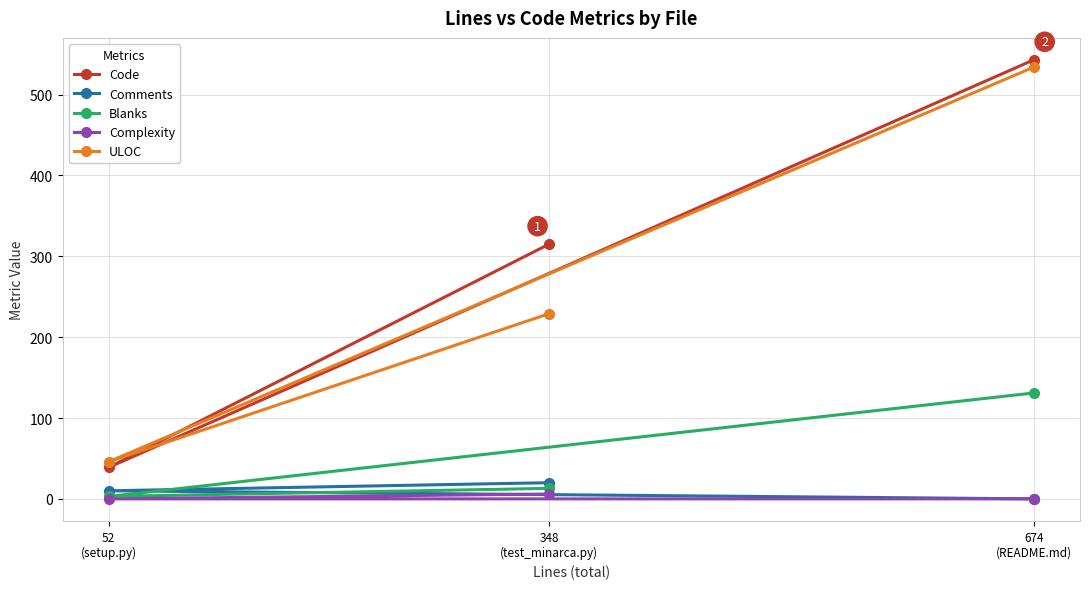

What is the total value across all series at 674
(README.md)?

1208